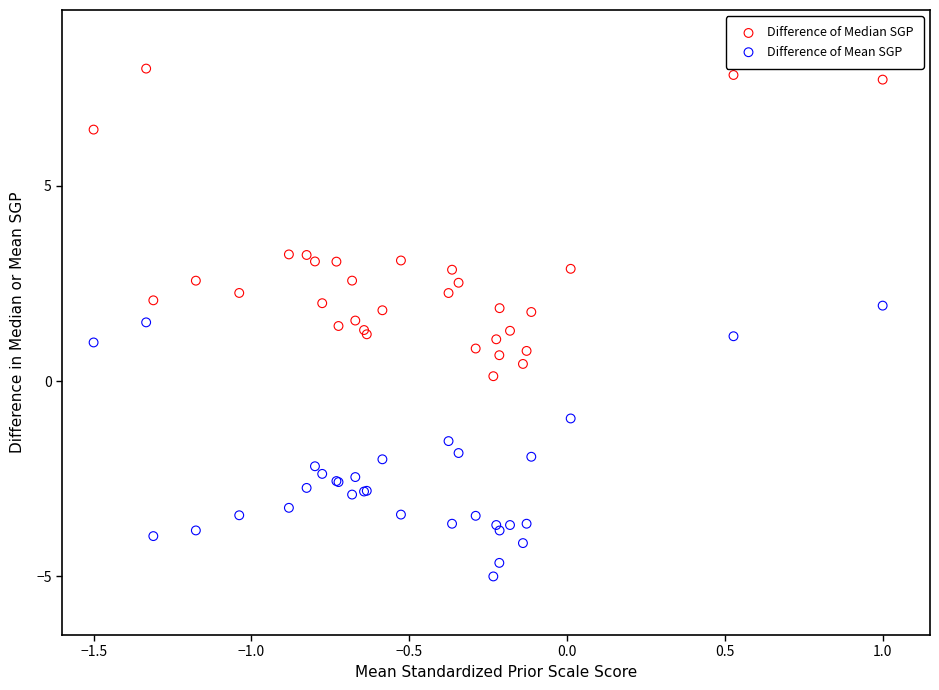

Which series has the widest spread of Y values?

Difference of Median SGP